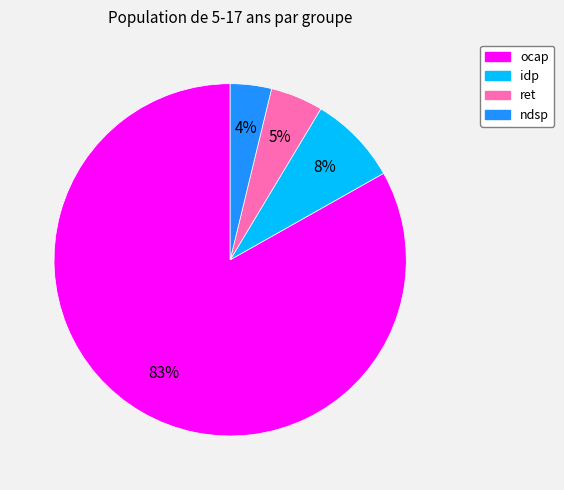

To the nearest percent, what portion does ocap represent?

83%